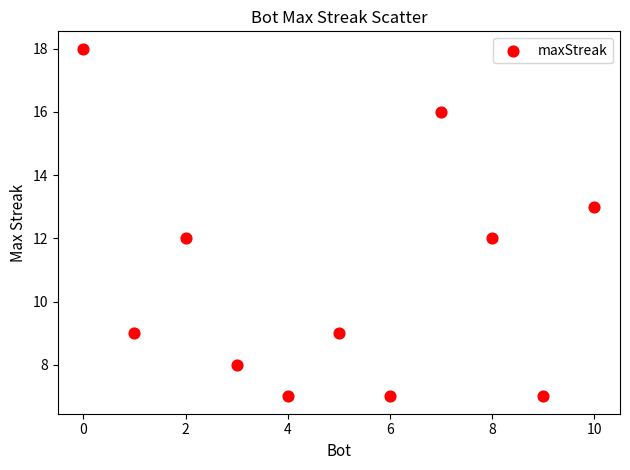

What is the average X value?

5